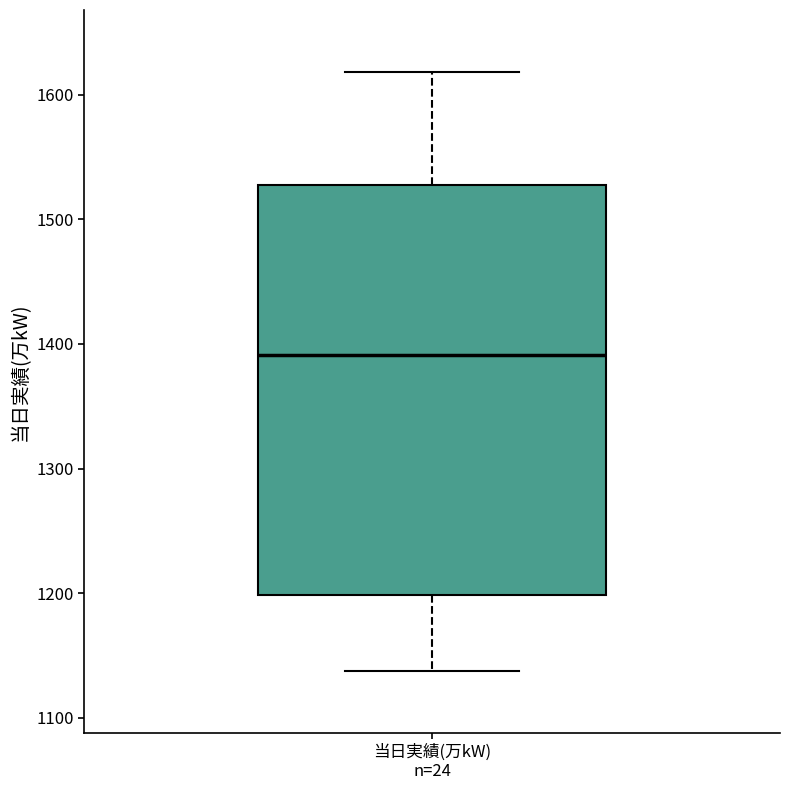

Transcribe this box plot: give where the median line is, the range the box spans, and where the two whiskers end, as read against the y-axis. The values are not printed on the chart, so give them approximately, as read against the axis.

median 1390, box 1200 to 1530, whiskers 1140 to 1620